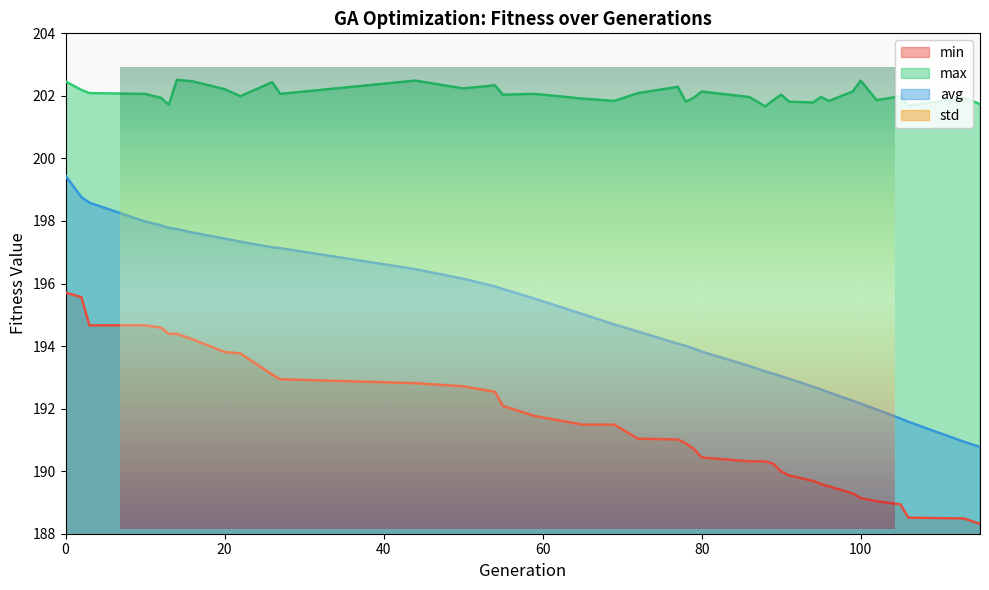

Read the min value at 79.

190.7